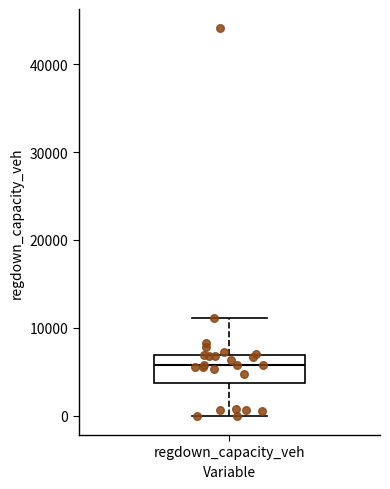

Transcribe this box plot: give where the median line is, the range the box spans, and where the two whiskers end, as read against the y-axis. The values are not printed on the chart, so give them approximately, as read against the axis.

median 6000, box 4000 to 7000, whiskers 0 to 11000